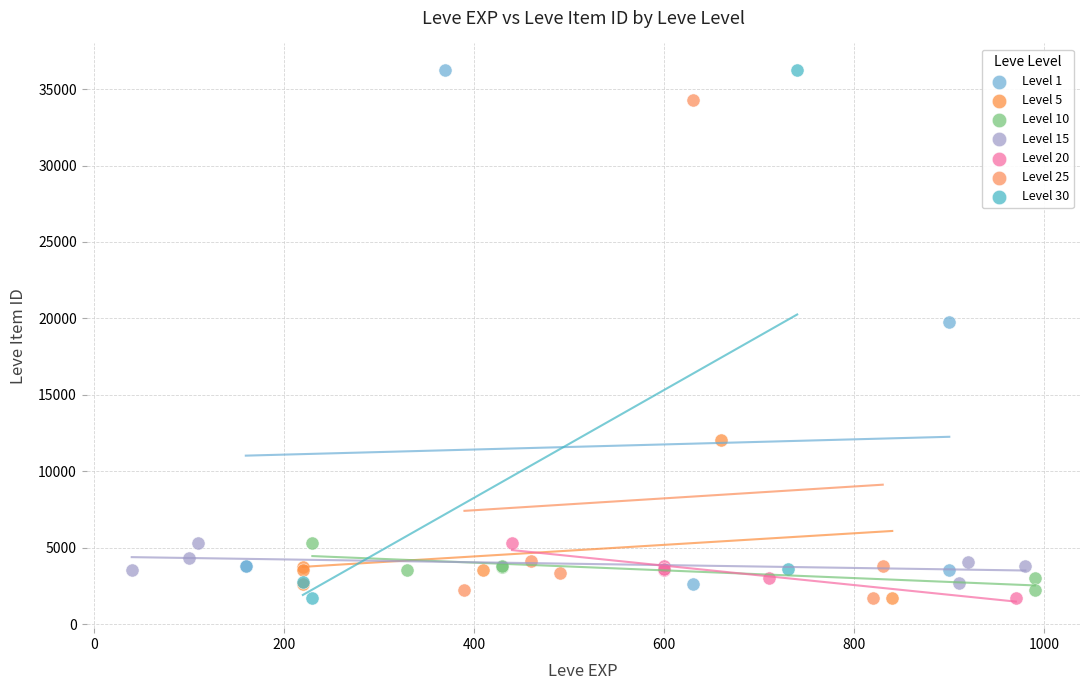

What are all the series names shown in the legend?

Level 1, Level 5, Level 10, Level 15, Level 20, Level 25, Level 30